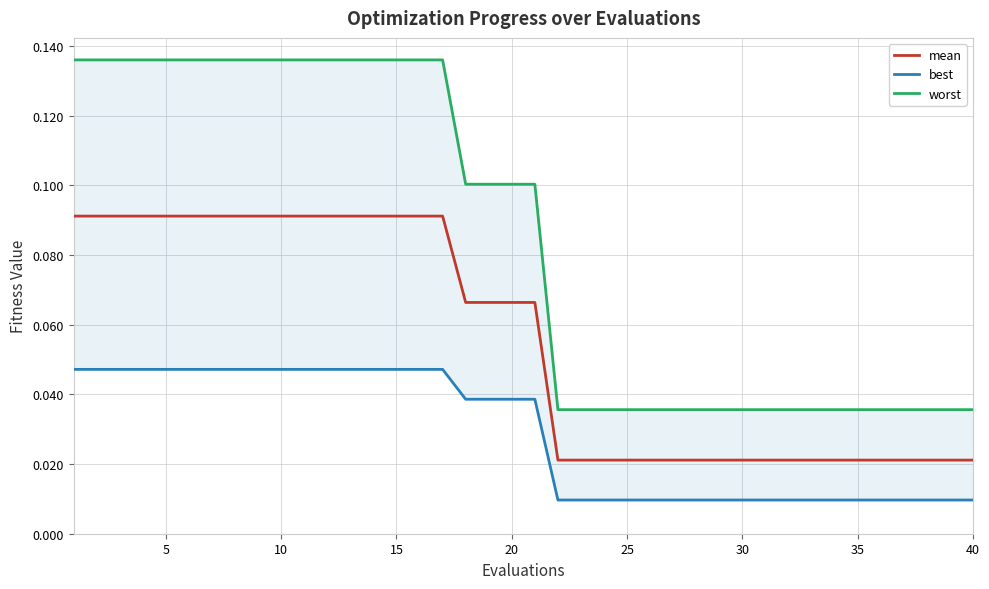

How many lines are shown in the chart?

3